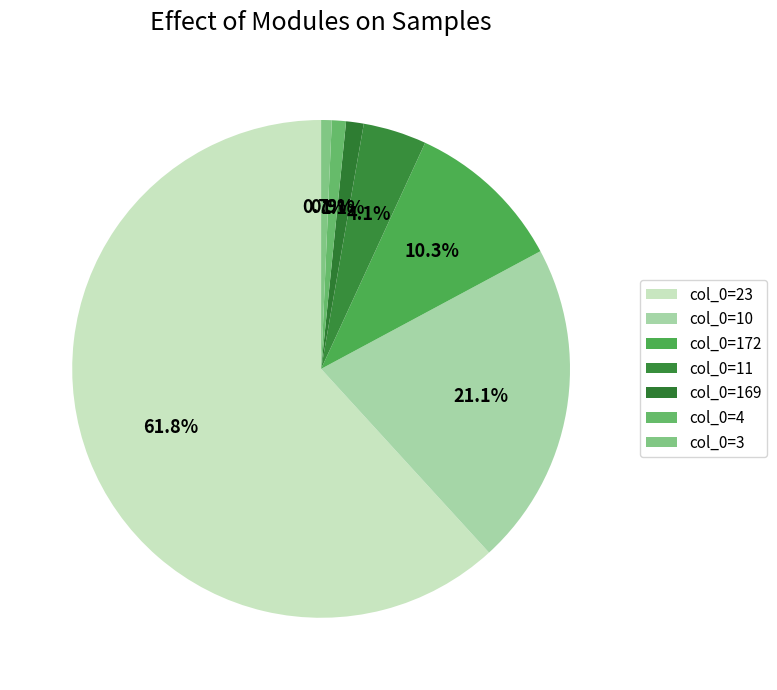

Is there any slice that represents more than half of the pie?

Yes